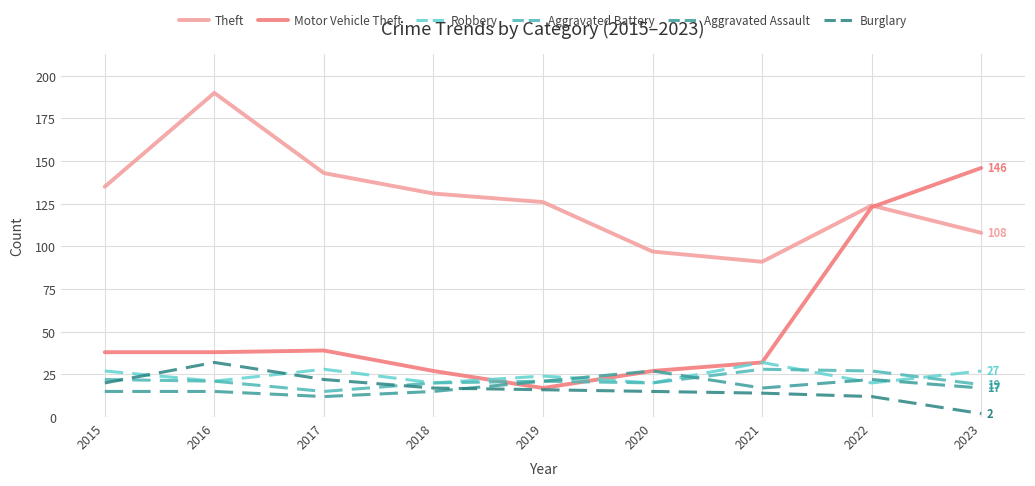

What is the sum of all Aggravated Battery values?

193